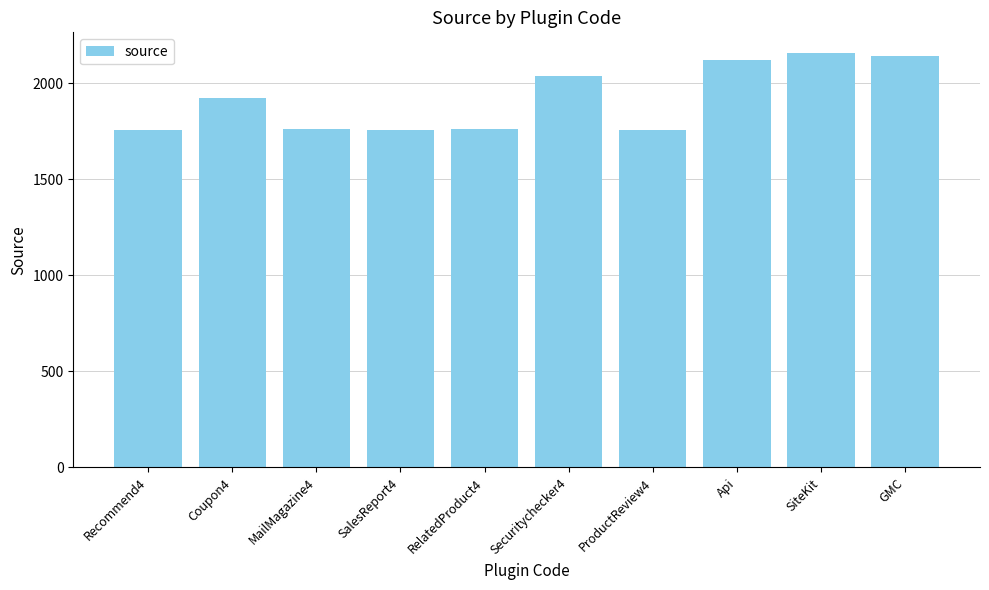

What position from the right is Recommend4?

10